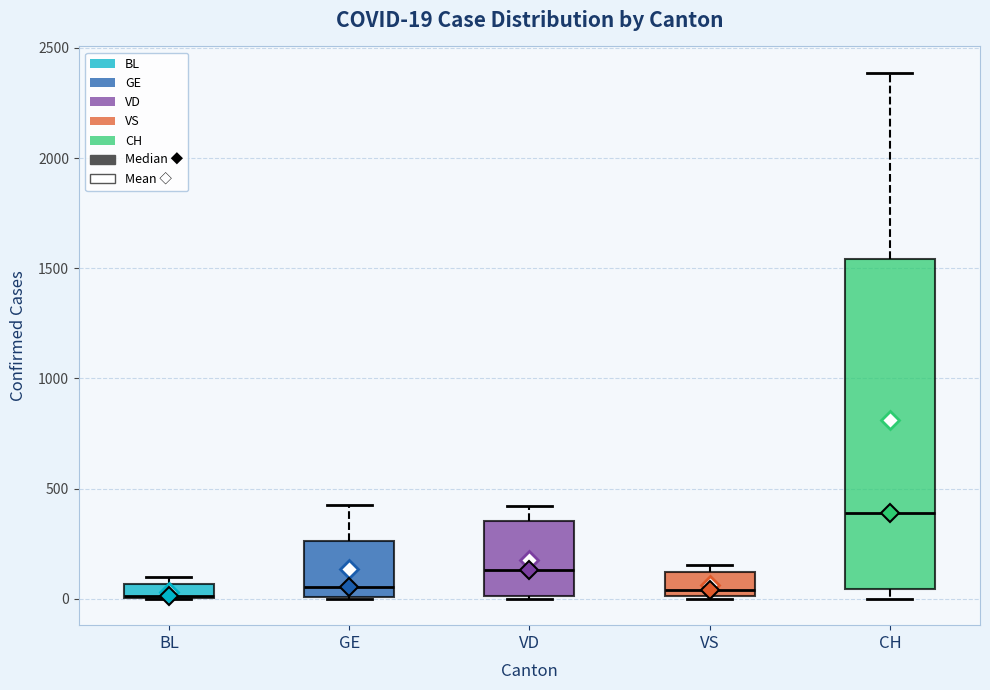

Which box is the tallest, from its lower edge to its upper edge?

CH